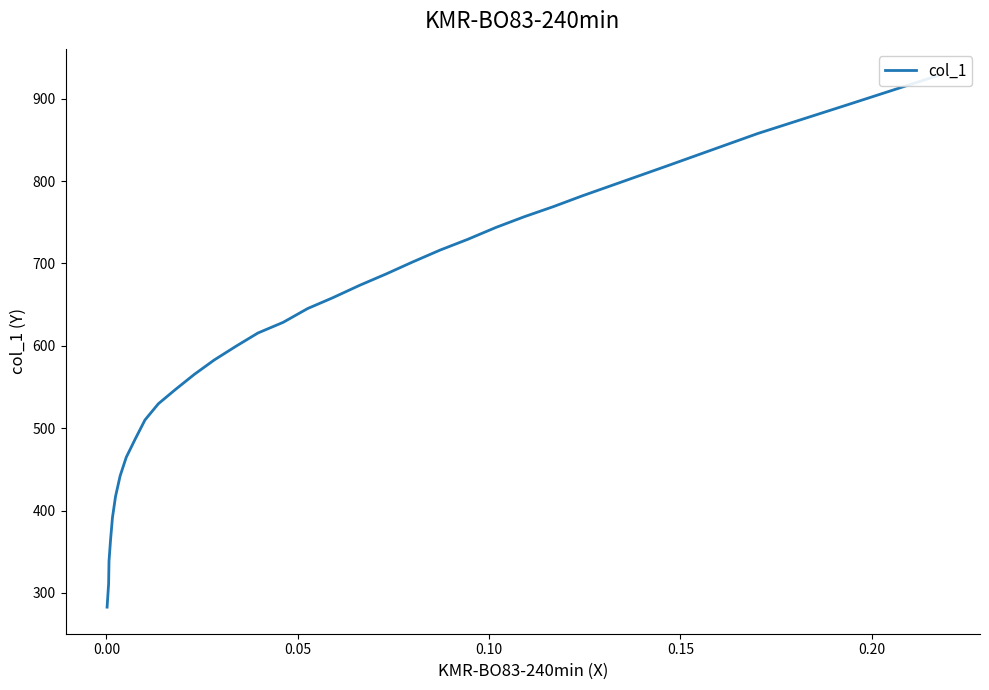

How many data points are less than 628?

16